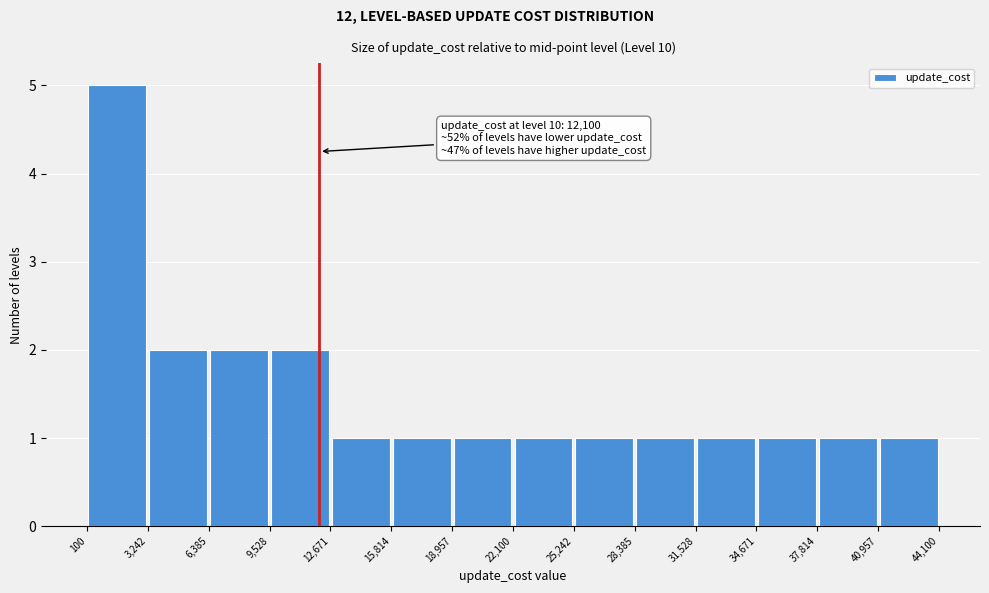

Over which range of the x-axis is the bar tallest?

100 to 3,242